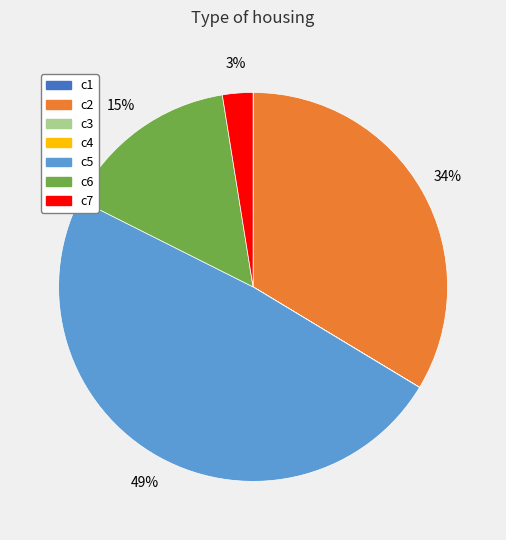

Combined, do c7 and c2 account for over 50%?

No